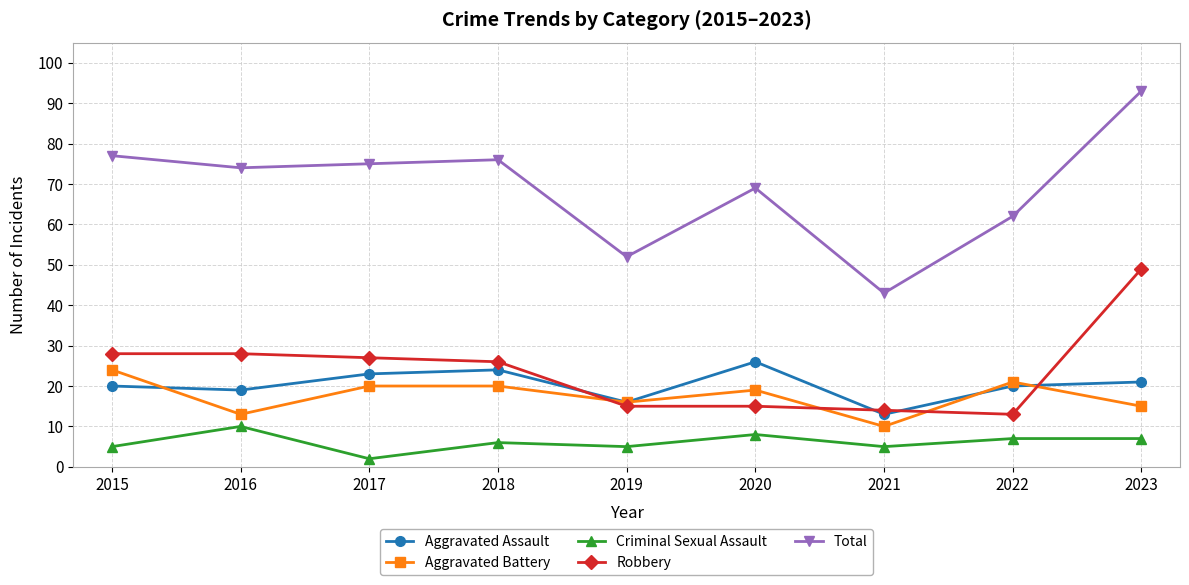

What is the difference between the maximum and minimum values in the Robbery series?

36